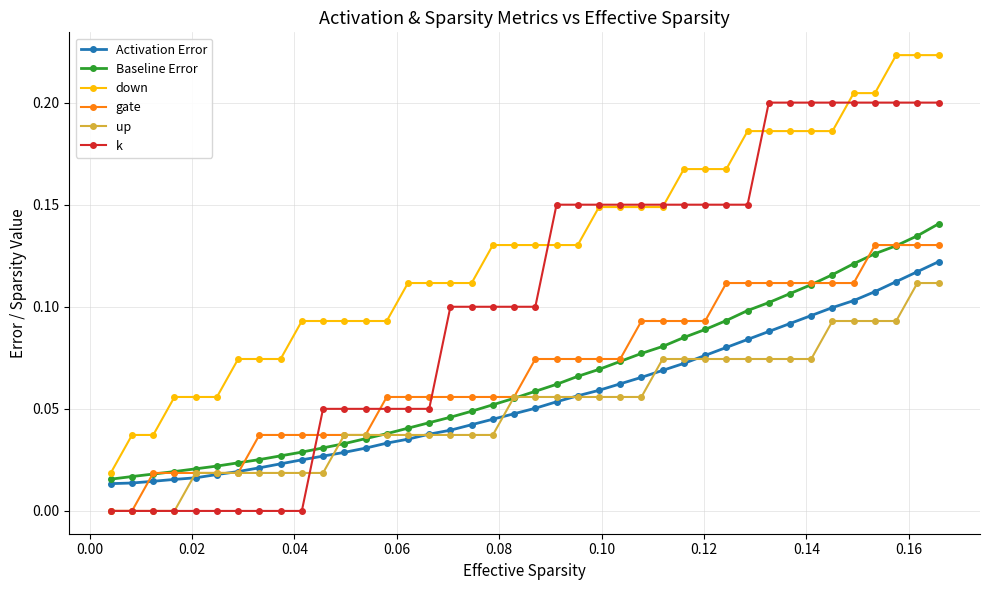

Which series has the largest total across all categories?

down